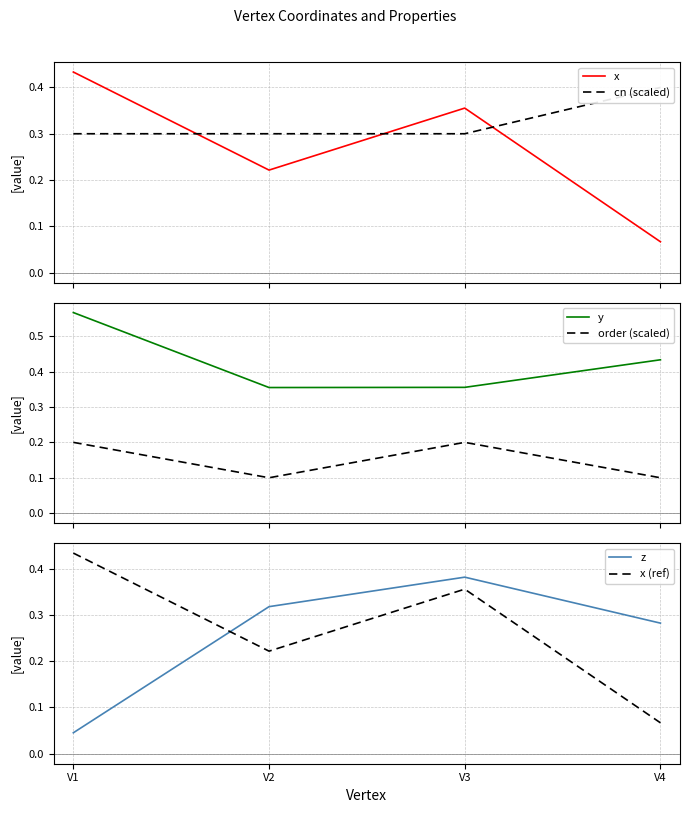

What is the sum of the cn (scaled) values at V2 and V4?

0.7